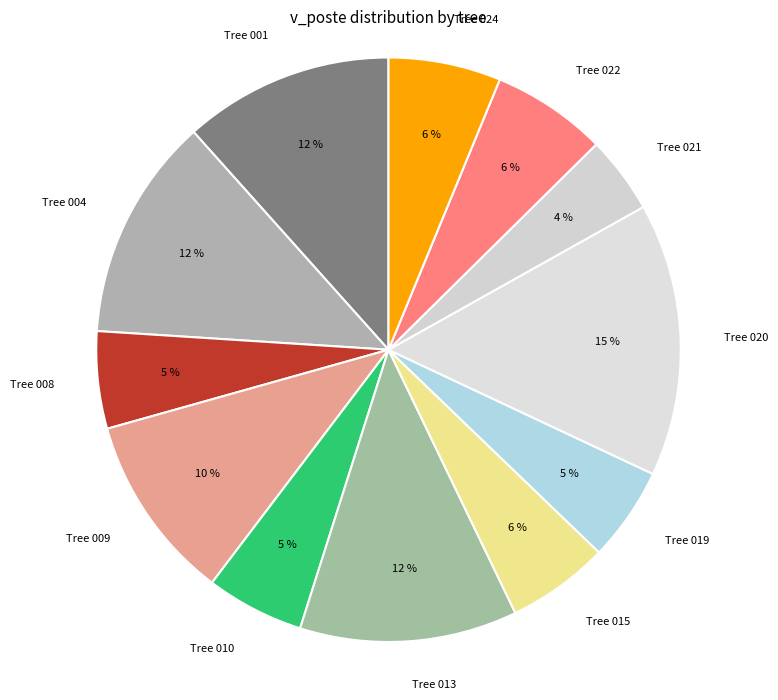

To the nearest percent, what is the difference between the largest and smallest slice percentages?

11%